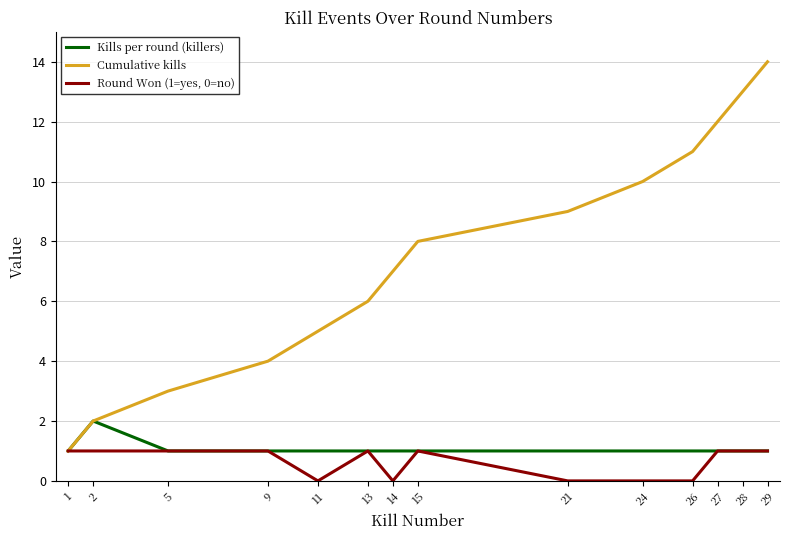

Which series has the widest spread of values?

Cumulative kills